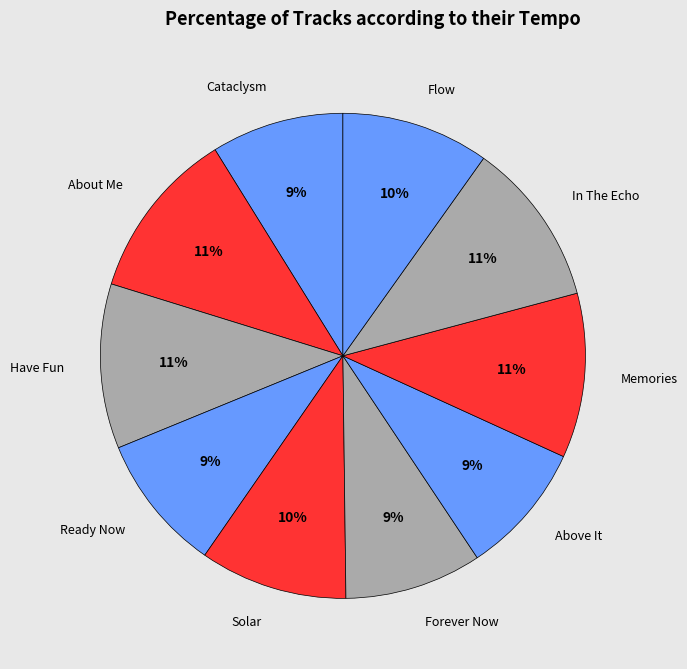

Do Cataclysm and Forever Now together represent more than half of the pie?

No